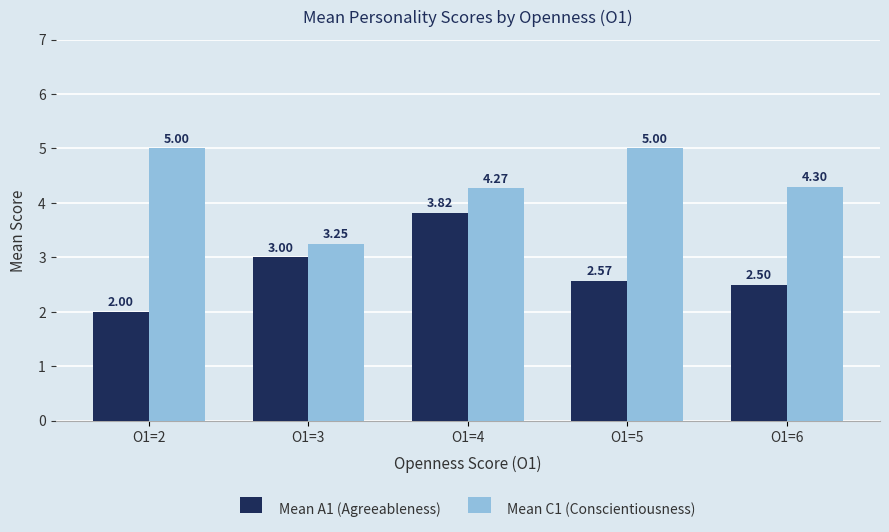

Rank the series at O1=4 from lowest to highest value.

Mean A1 (Agreeableness), Mean C1 (Conscientiousness)